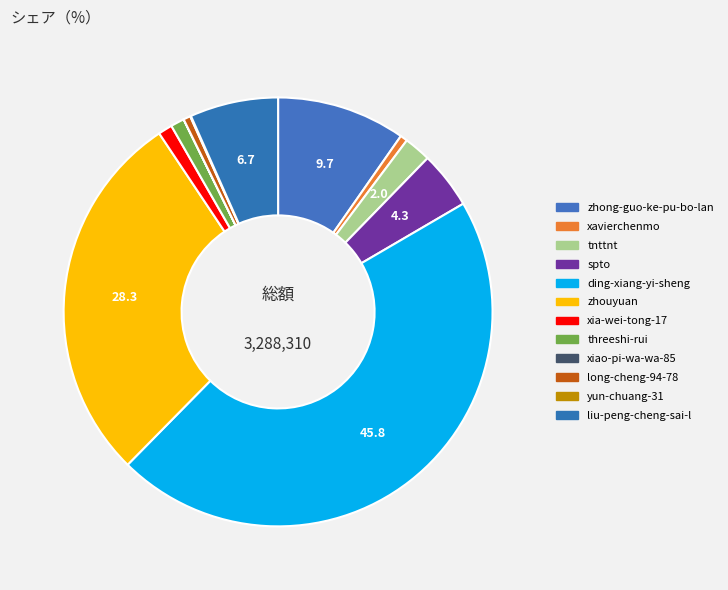

To the nearest percent, what portion does xavierchenmo represent?

1%